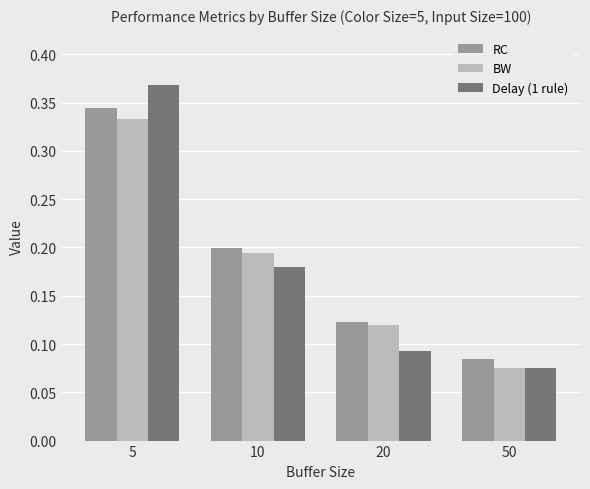

The Delay (1 rule) series shows 0.2 at 10. True or false?

True